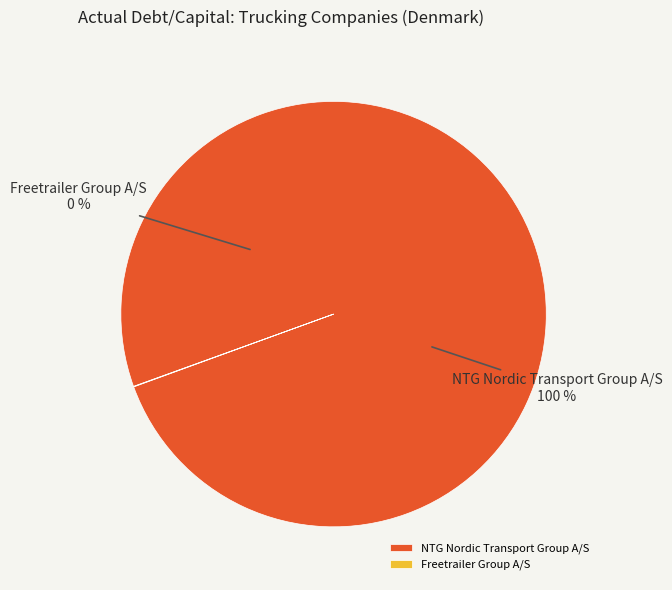

Between NTG Nordic Transport Group A/S and Freetrailer Group A/S, which is larger?

NTG Nordic Transport Group A/S